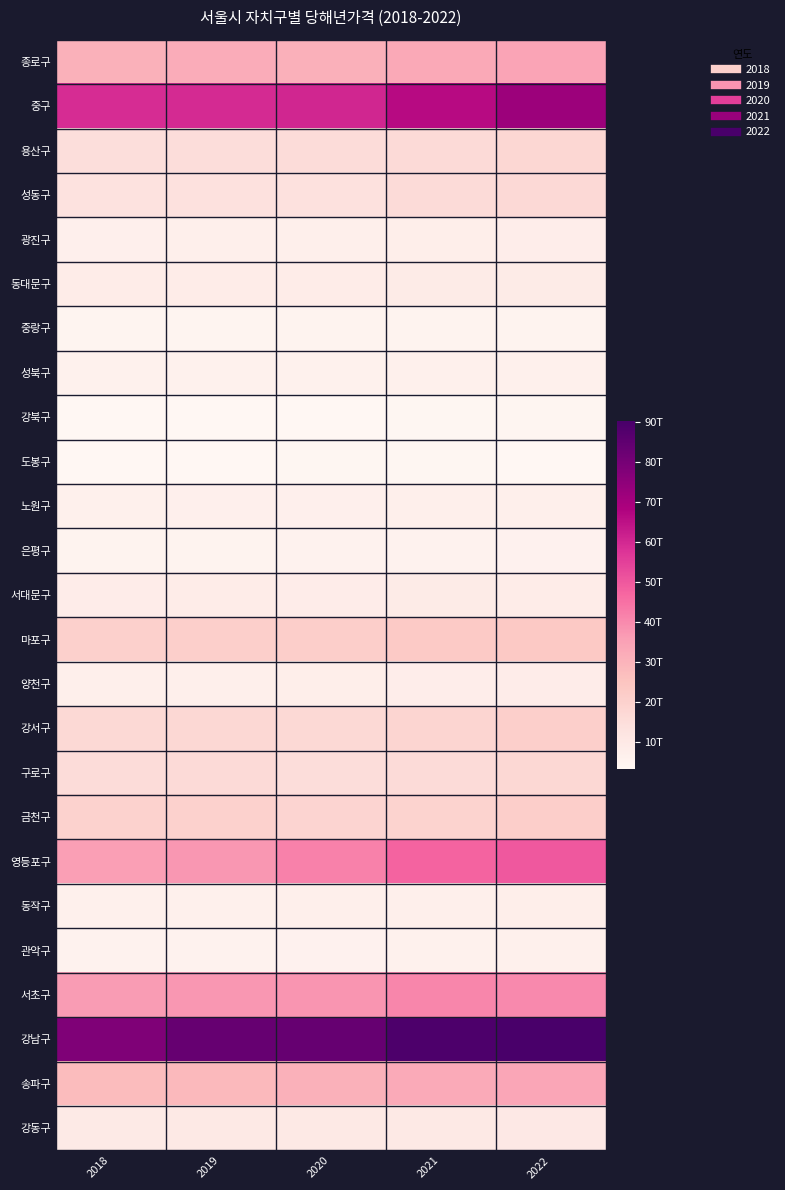

Which label corresponds to the smallest value in the chart?

2018